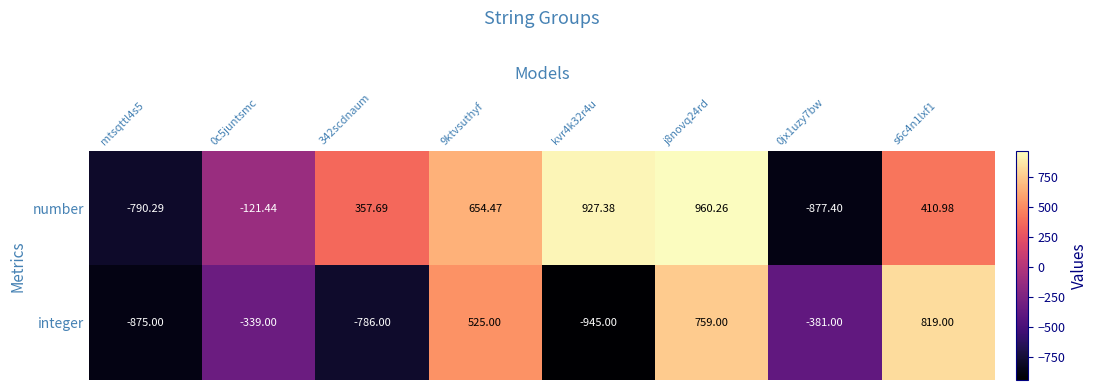

Which series has the largest range (max minus min)?

number